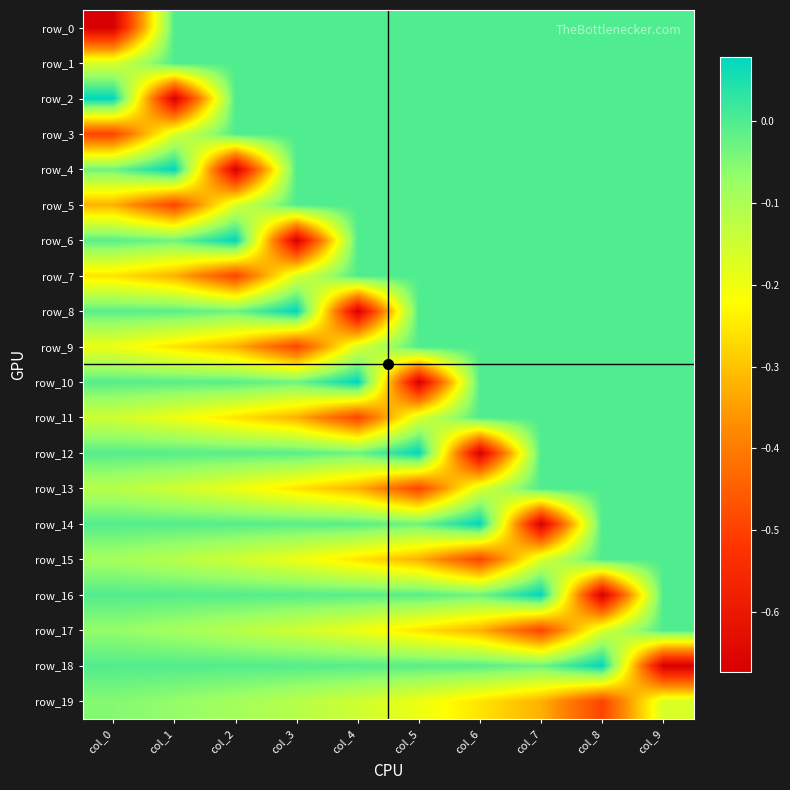

What is the total value across all series at col_7?

-1.6